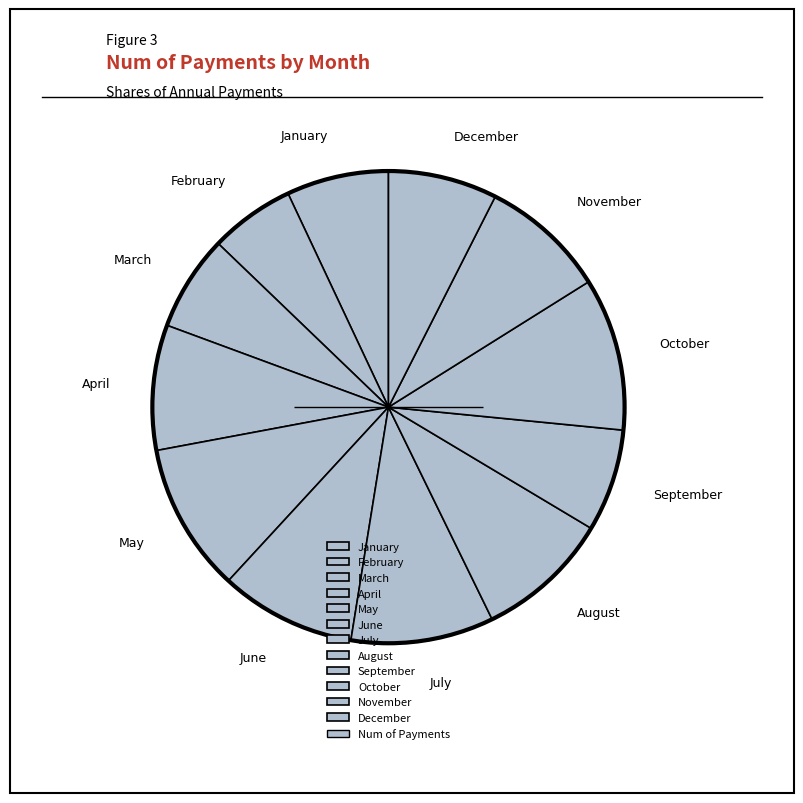

Which has a higher value, November or August?

August